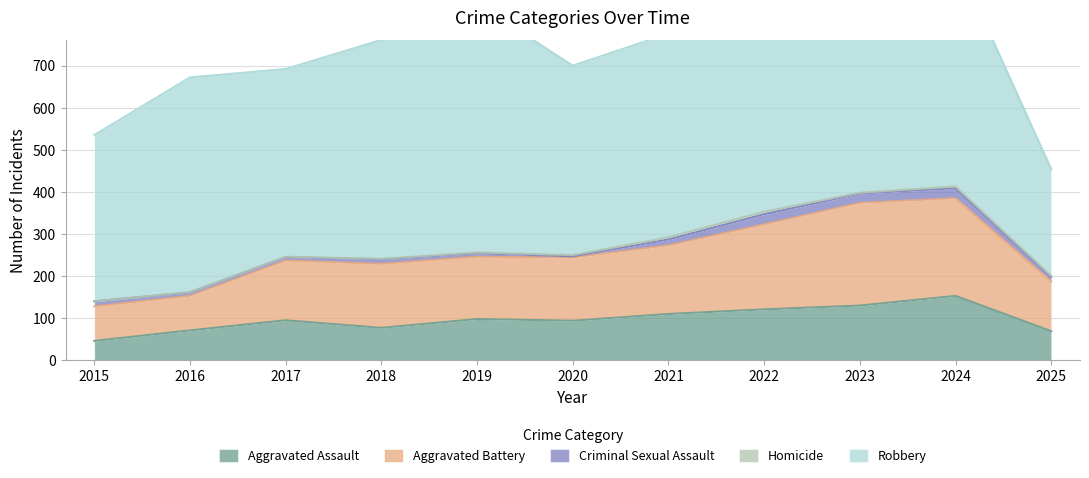

What is the total value across all series at 2022?

874